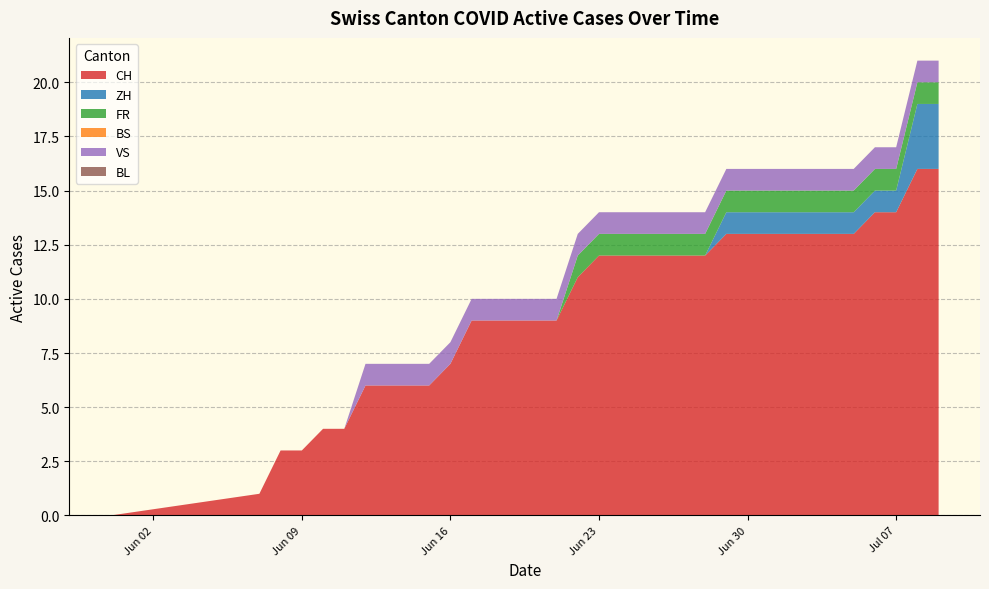

Does the chart have visible grid lines?

Yes